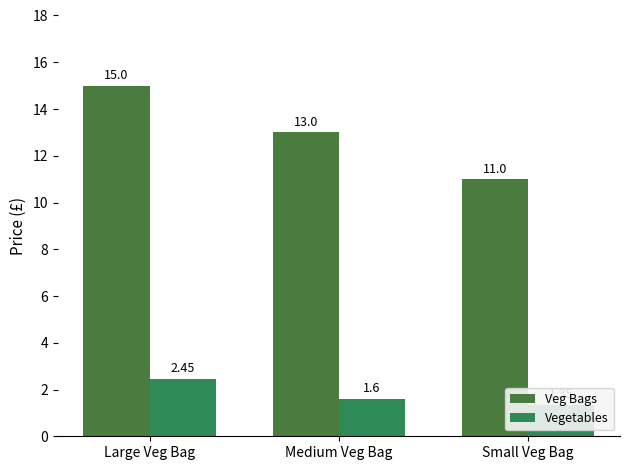

Which has a higher value, Medium Veg Bag or Small Veg Bag?

Medium Veg Bag